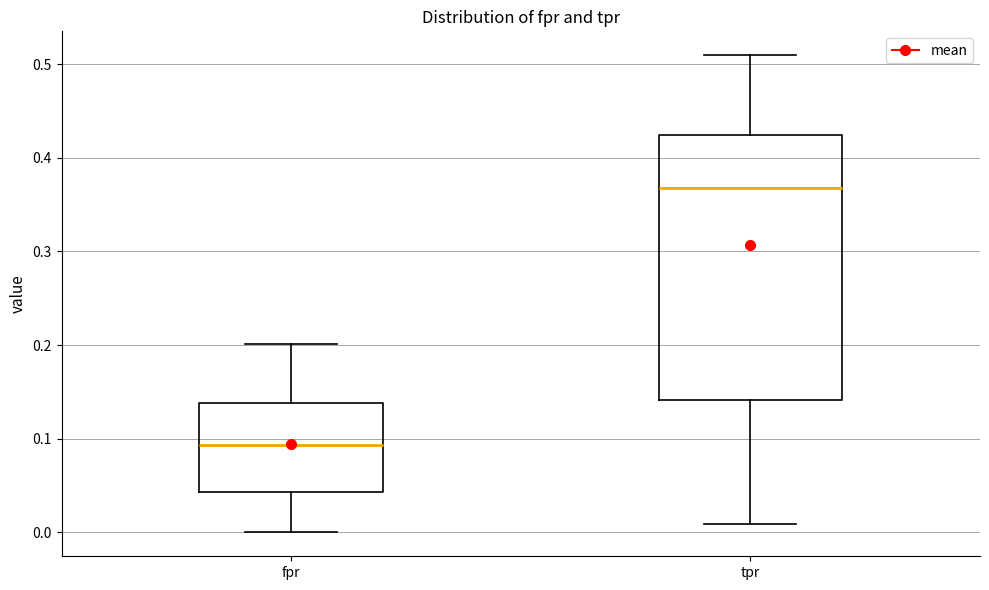

Which box is the tallest, from its lower edge to its upper edge?

tpr